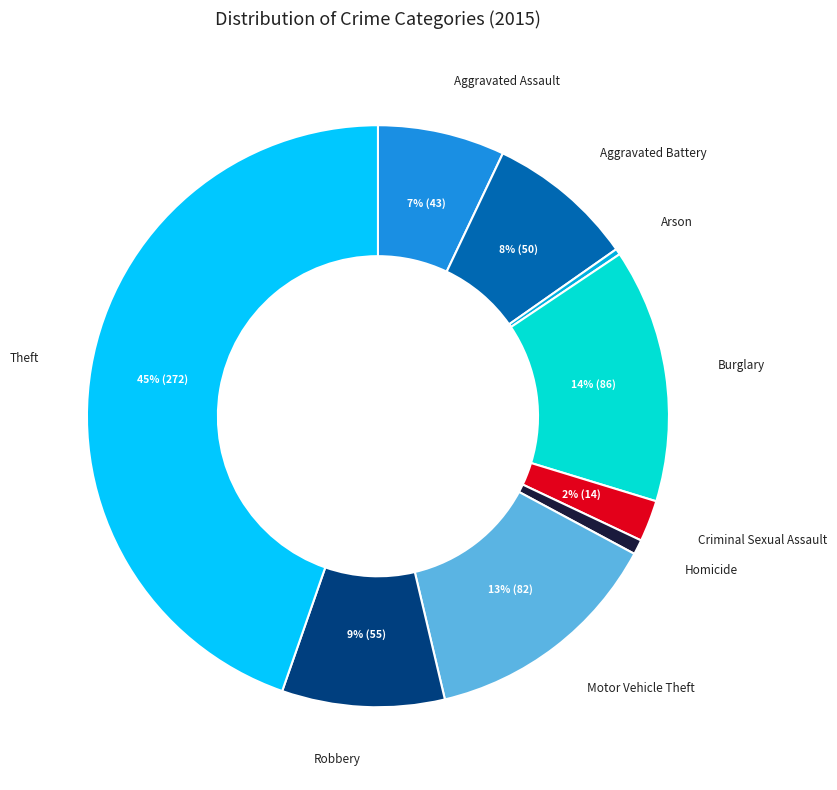

Which slice is the largest?

Theft